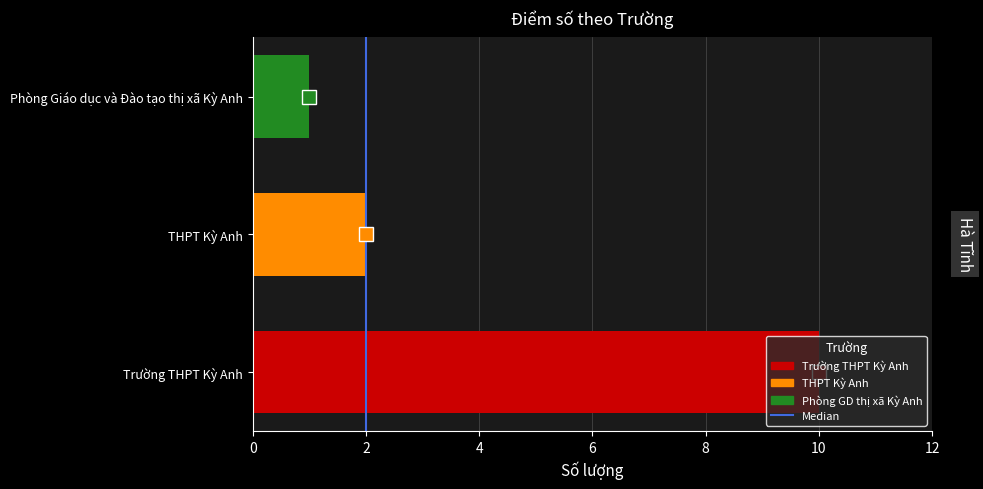

List the labels in order of value, smallest first.

Phòng Giáo dục và Đào tạo thị xã Kỳ Anh, THPT Kỳ Anh, Trường THPT Kỳ Anh